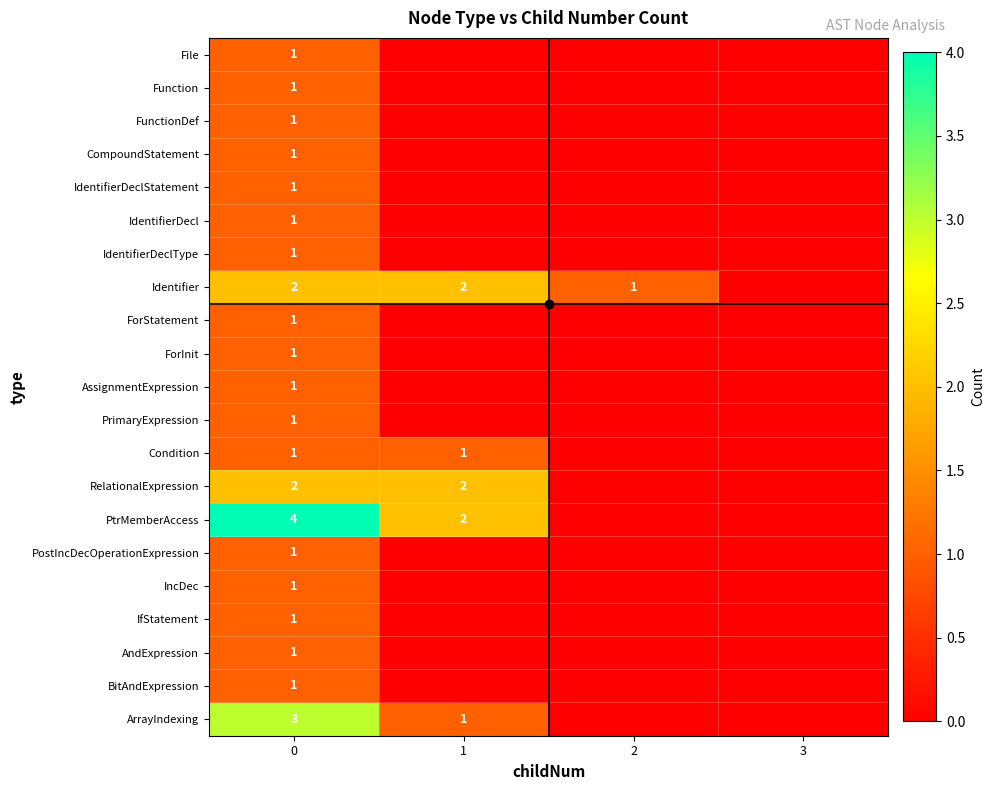

Which series has the largest total across all categories?

PtrMemberAccess